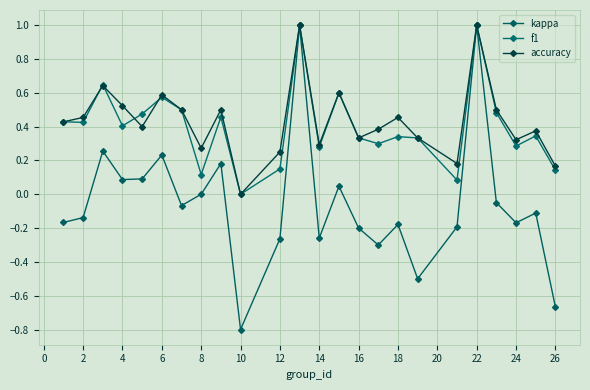

How many positive values does the accuracy series have?

23